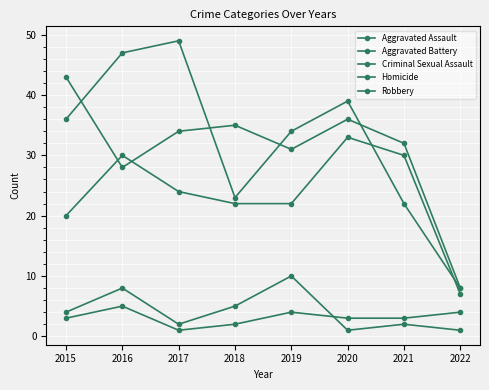

How many lines are shown in the chart?

5